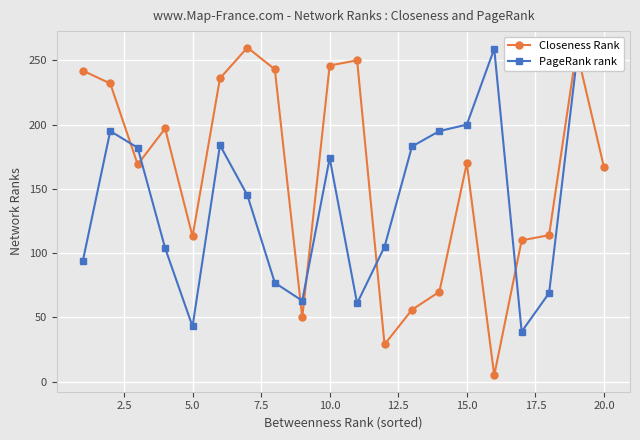

What is the value of the PageRank rank point at the 19th from the left?

249